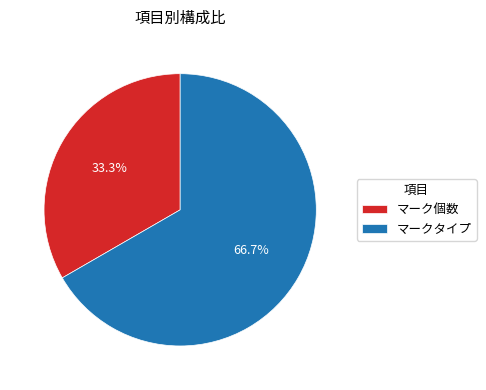

Which slice is the smallest?

マーク個数